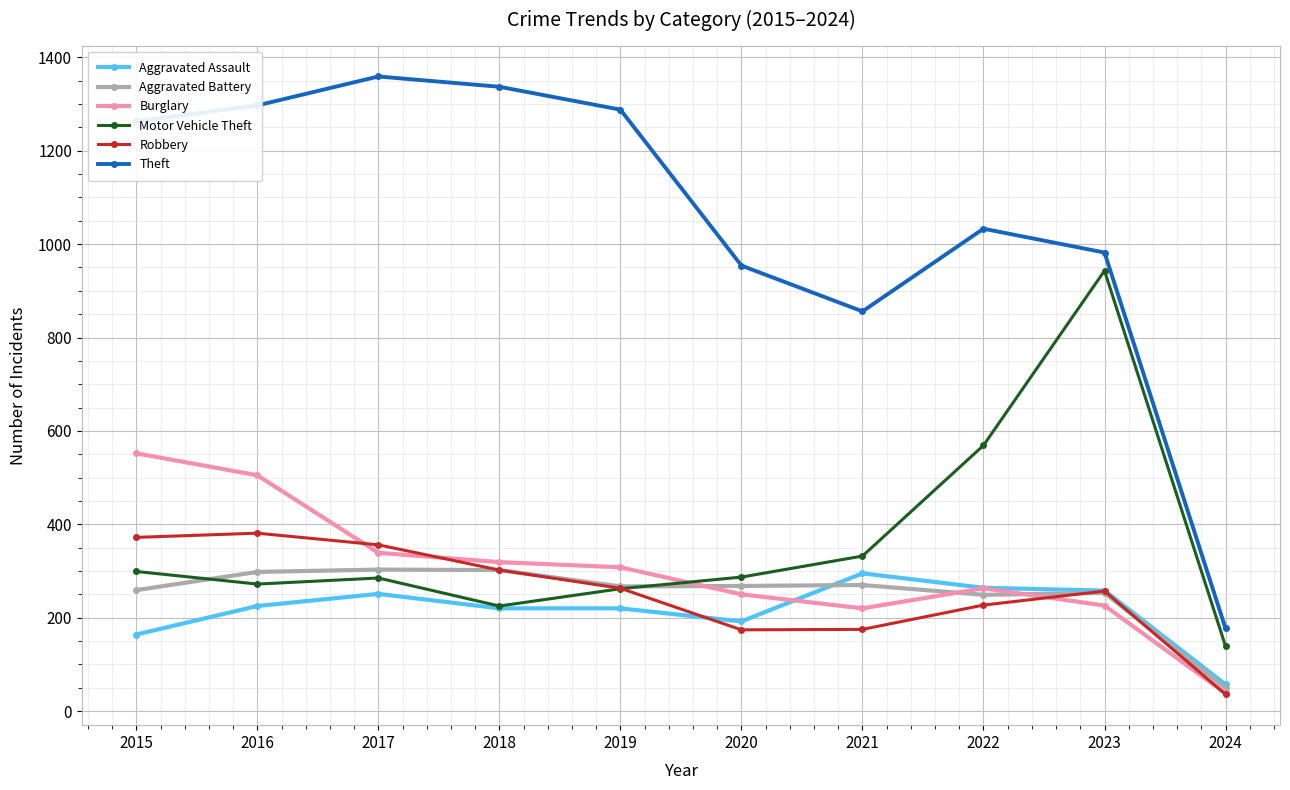

True or false: Theft has more than 2 interior local peaks.

False